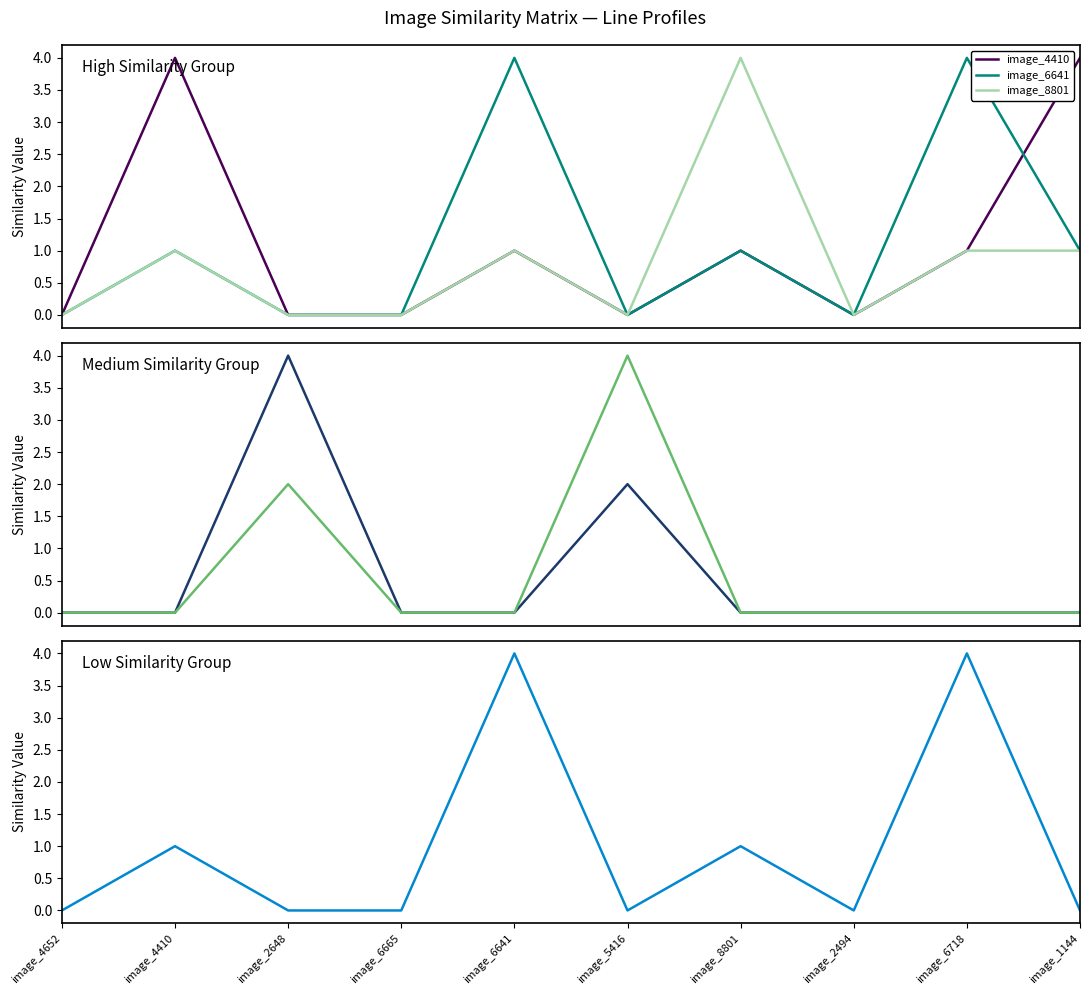

At which category is the sum across all series the highest?

image_6641